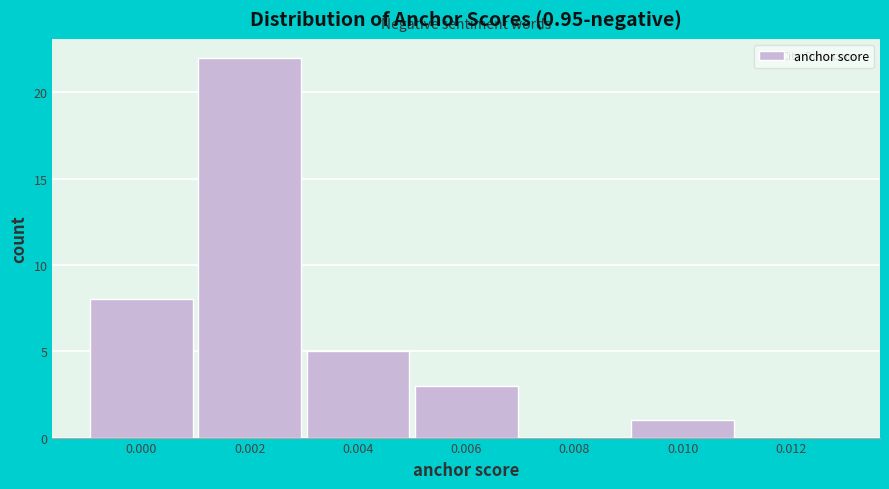

Reading right to left, extract all data points from this chart.

0.012=0	0.010=1	0.008=0	0.006=3	0.004=5	0.002=22	0.000=8